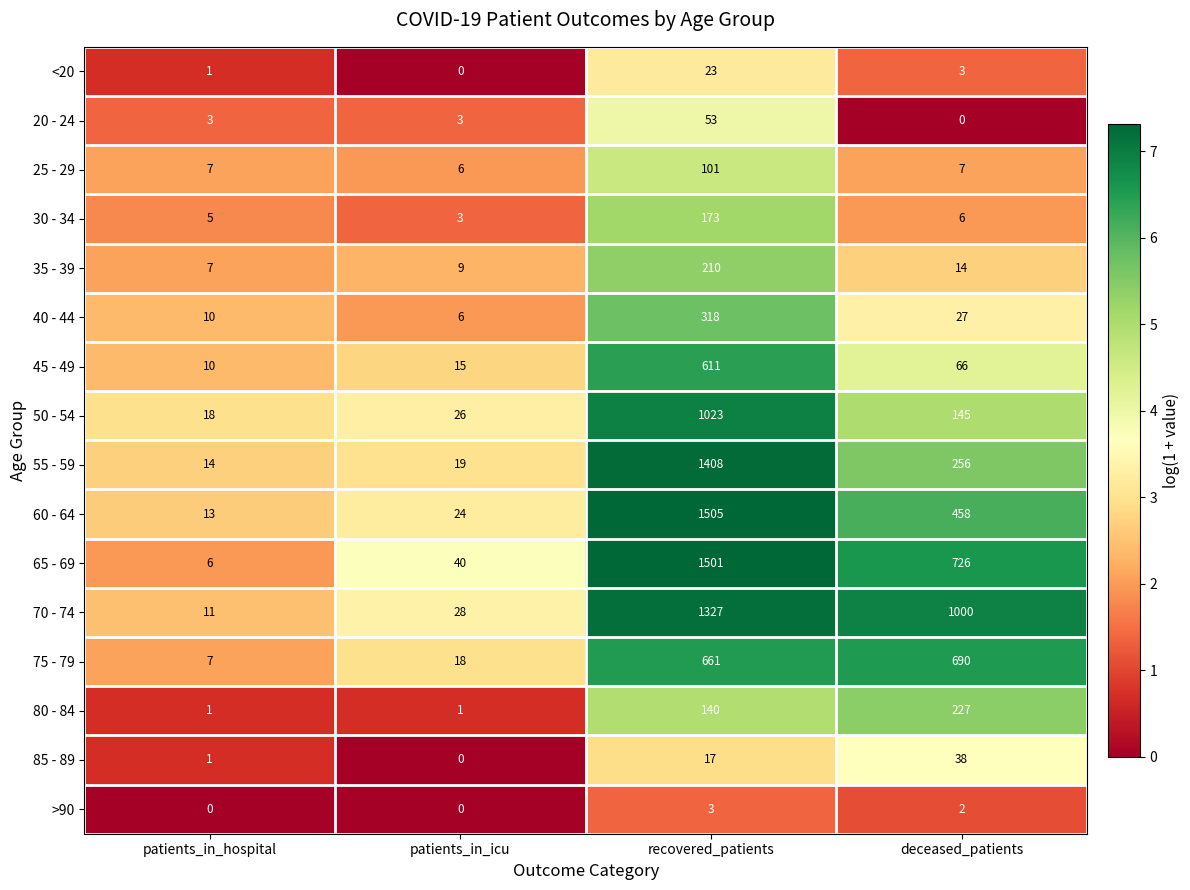

Which series has the largest range (max minus min)?

65 - 69